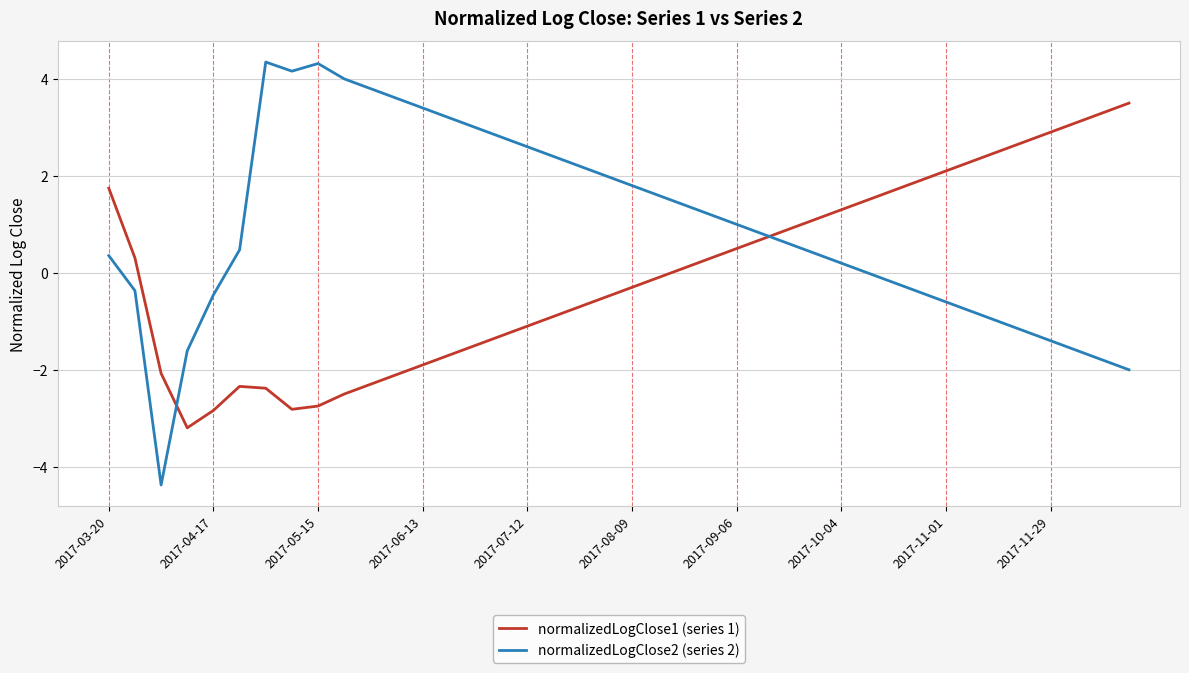

Which series has the largest total across all categories?

normalizedLogClose2 (series 2)